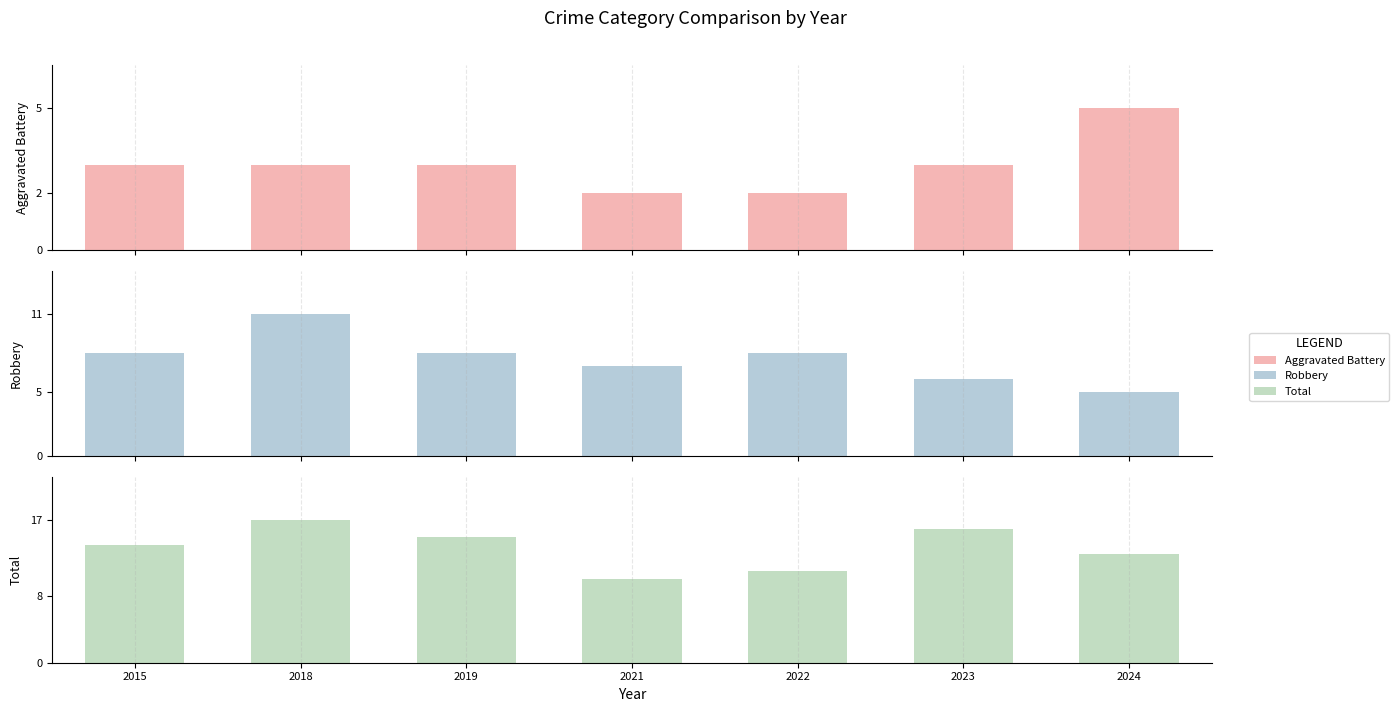

What is the value of the Total bar at the 5th from the left?

11